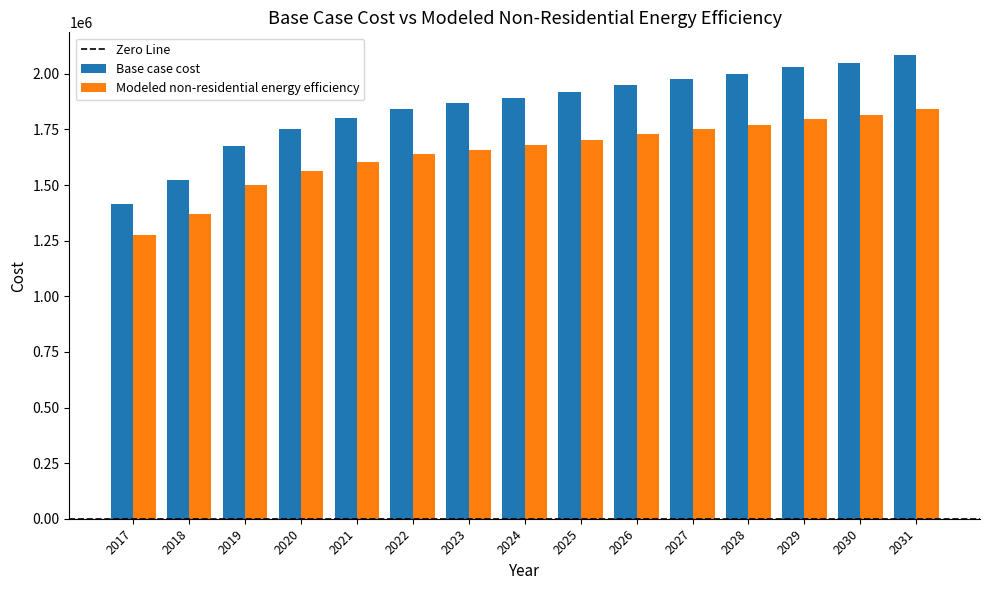

Reading left to right, transcribe all the data shown in this chart.

Base case cost: 1414296.6	1523124.1	1677507.4	1750902.7	1801520.2	1842014.1	1867322.9	1890100.7	1917940.3	1950841.7	1976150.4	1998928.3	2029298.7	2049545.7	2082447.1
Modeled non-residential energy efficiency: 1277618.4	1369381.9	1499558.1	1561445.2	1604125.9	1638270.5	1659610.9	1678817.2	1702291.6	1730034.0	1751374.4	1770580.7	1796189.2	1813261.5	1841003.9